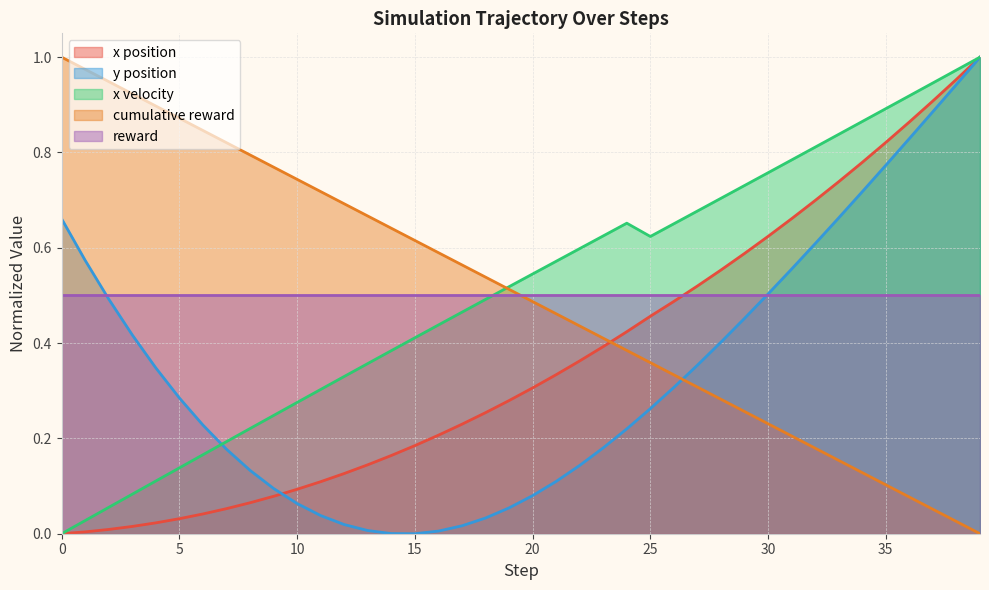

True or false: y has a value of 0.3 at 7.

False